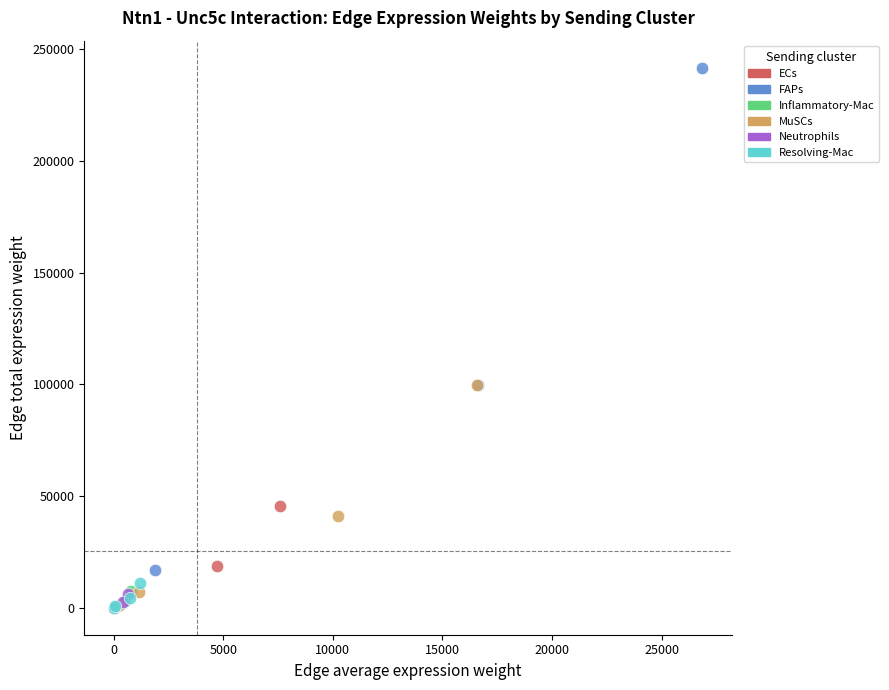

Which series has the largest Y range (max minus min)?

FAPs